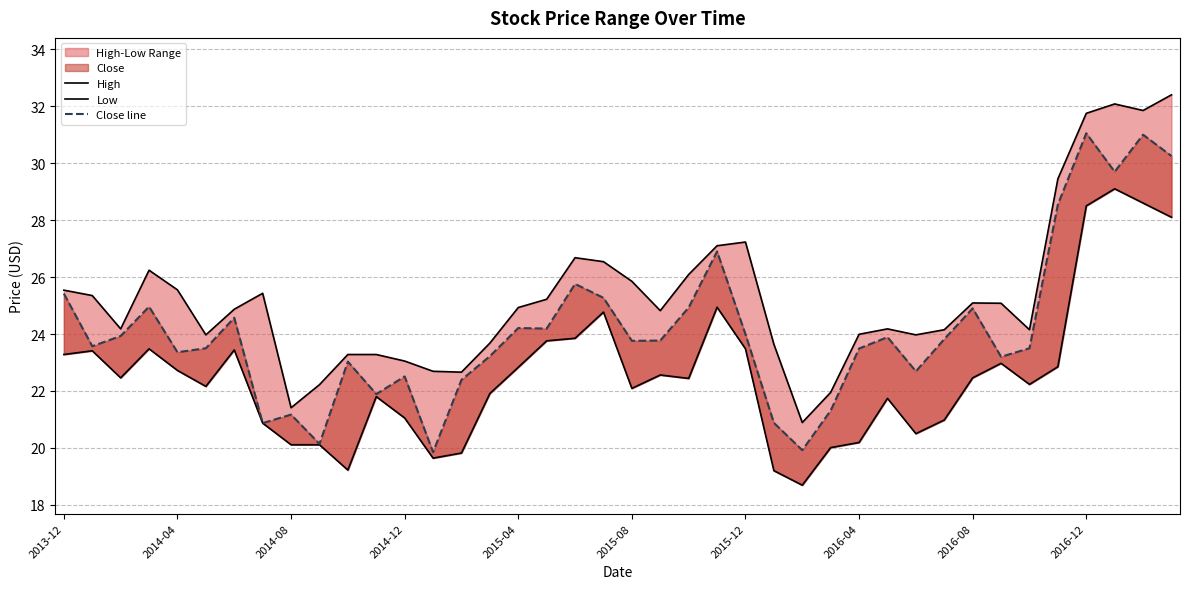

What is the label of the 2nd point from the left?

2014-01-01